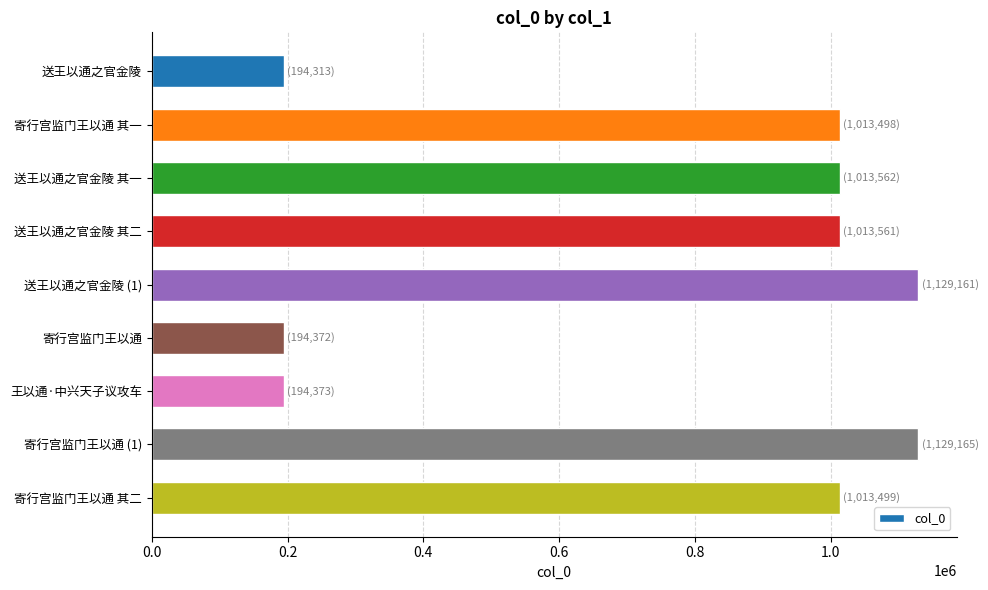

Are the bars grouped side by side (vs. stacked)?

No